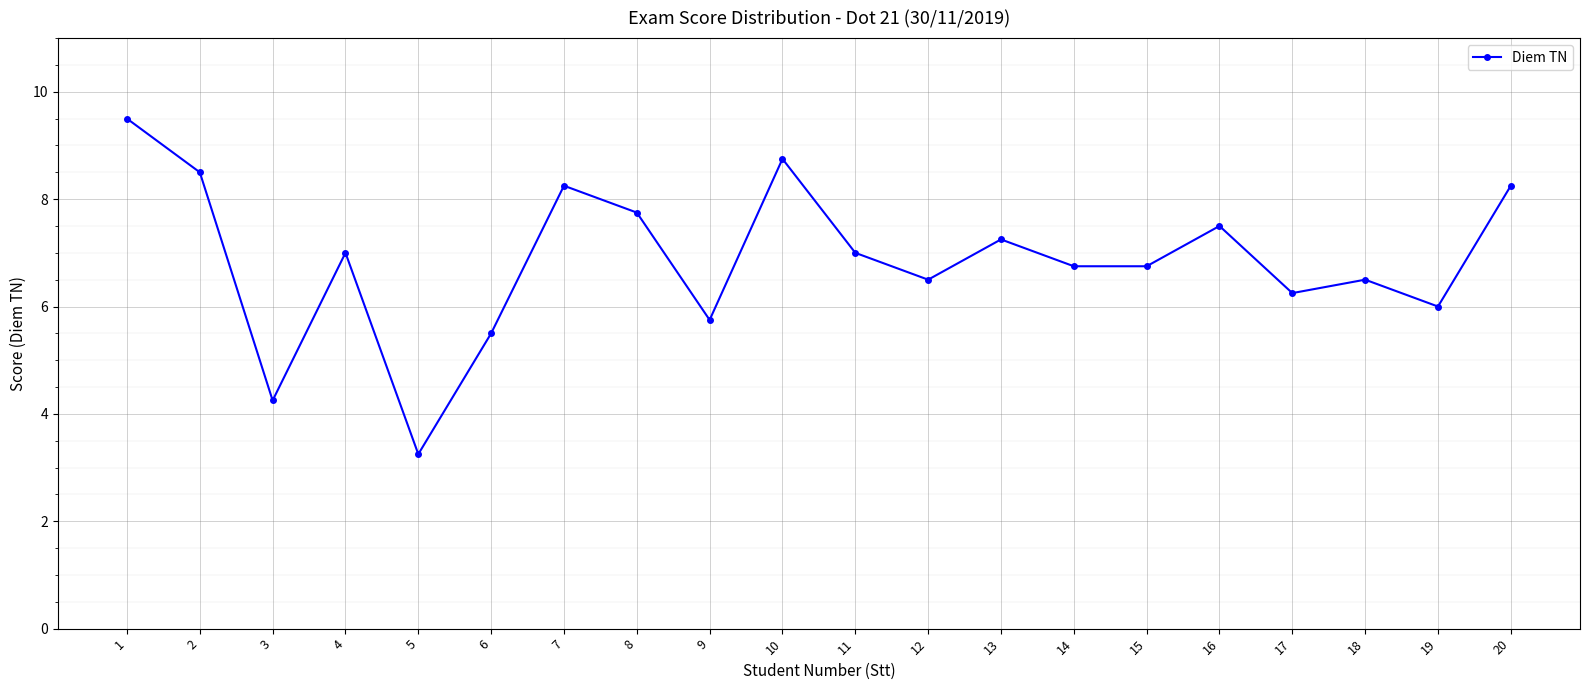

How many distinct data groups are displayed?

1